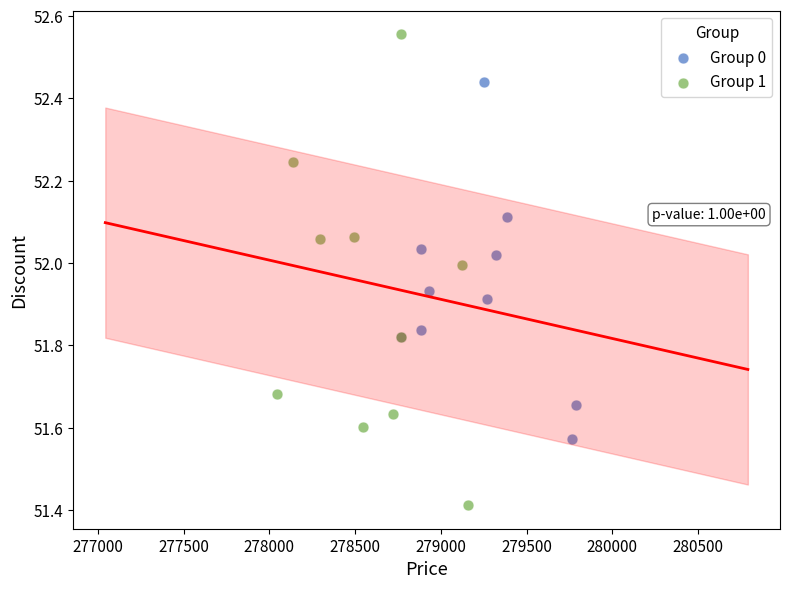

Which series reaches the minimum Y coordinate?

Group 1